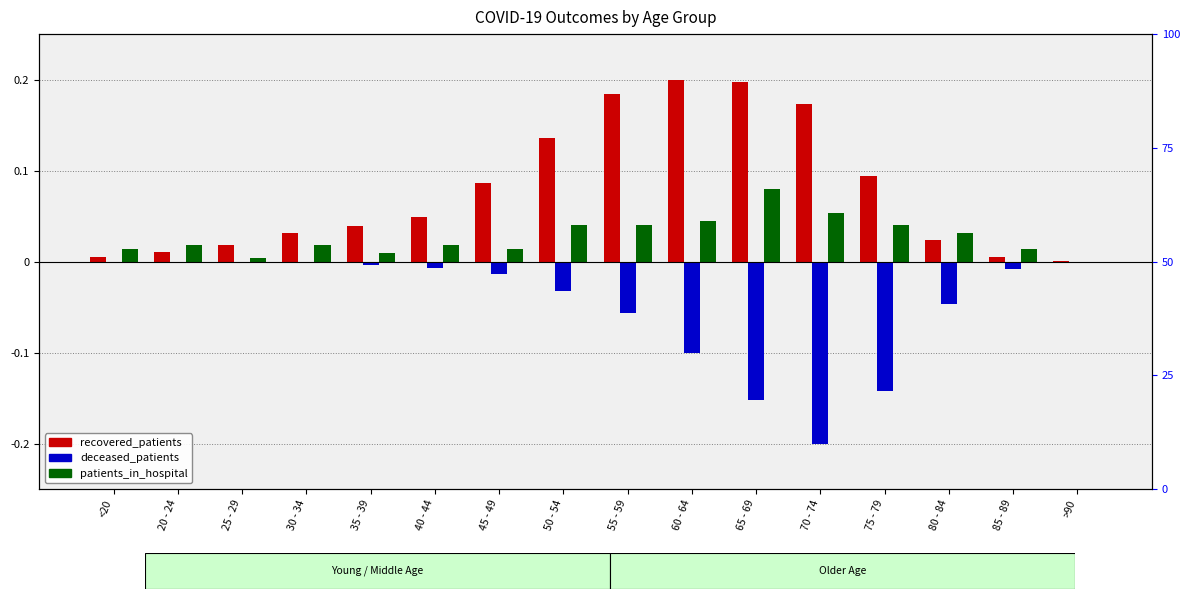

Between 25 - 29 and 75 - 79, which series saw the biggest shift?

deceased_patients